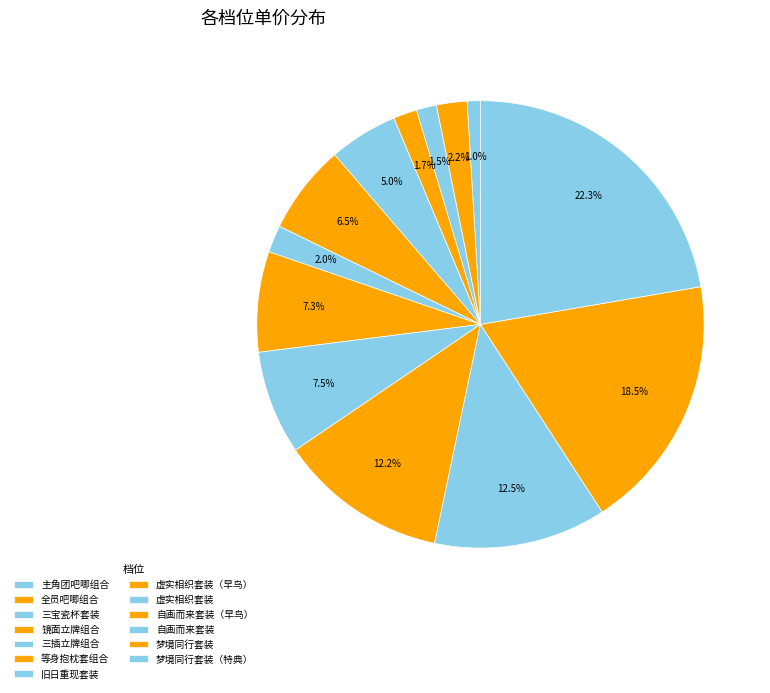

What portion of the pie excludes 三插立牌组合?

95.0%